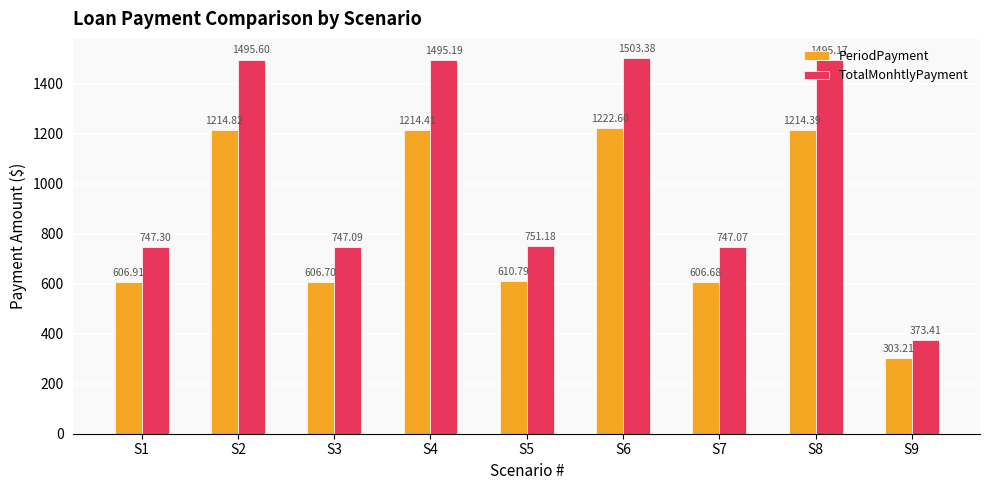

How many categories are shown in the chart?

9